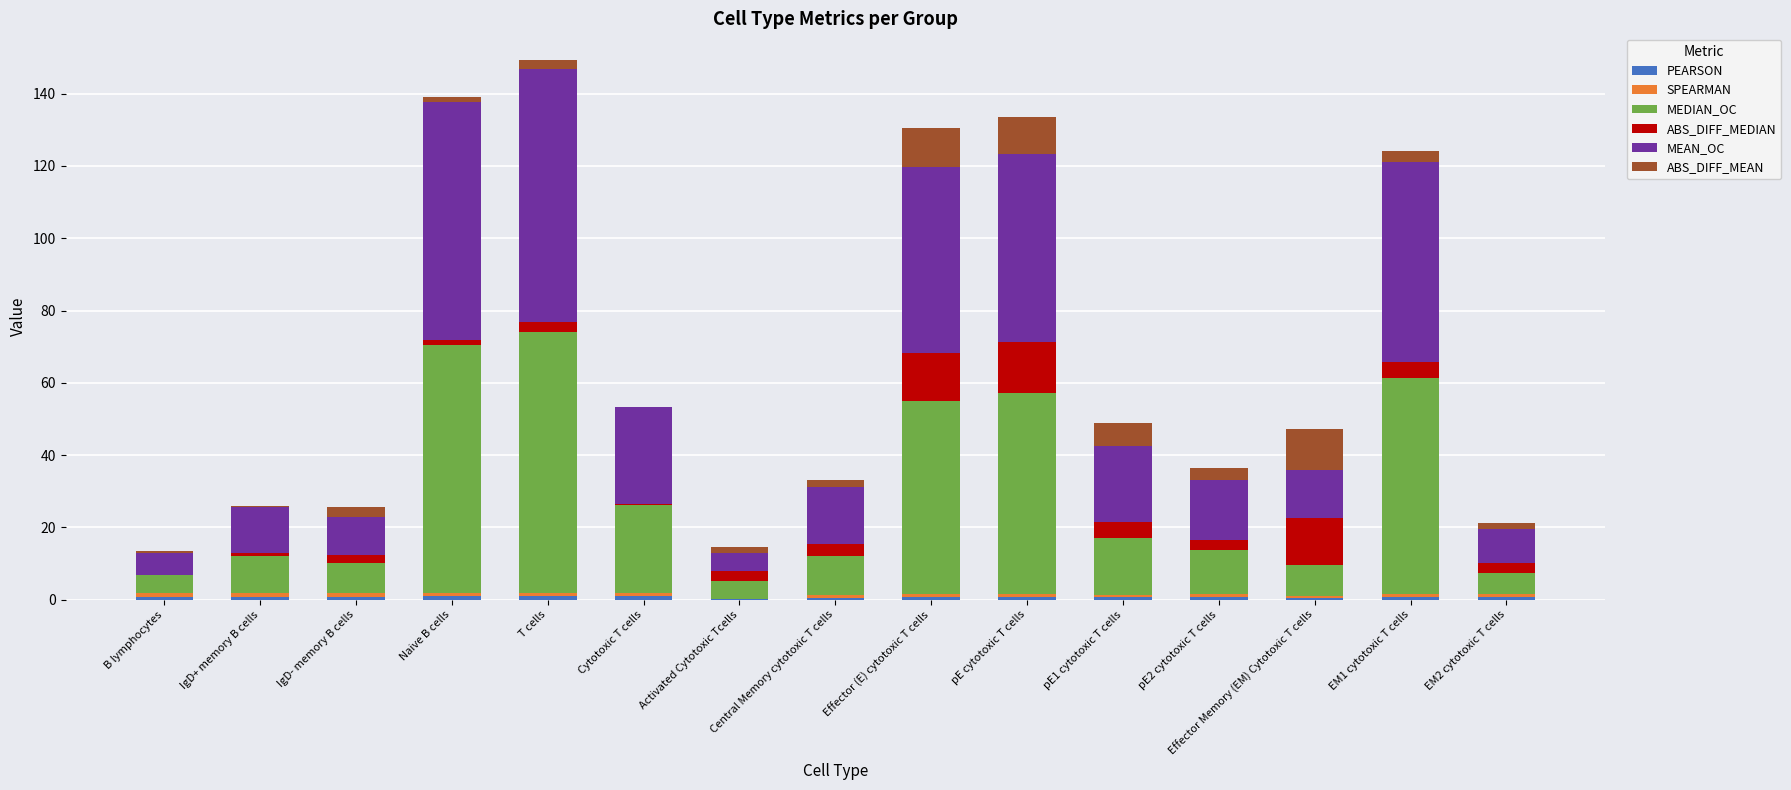

What is the total value across all series at Central Memory cytotoxic T cells?

33.2